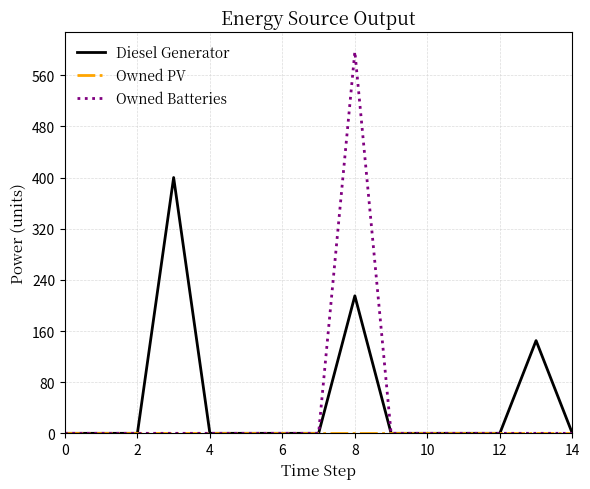

Which series has the largest range (max minus min)?

Owned Batteries